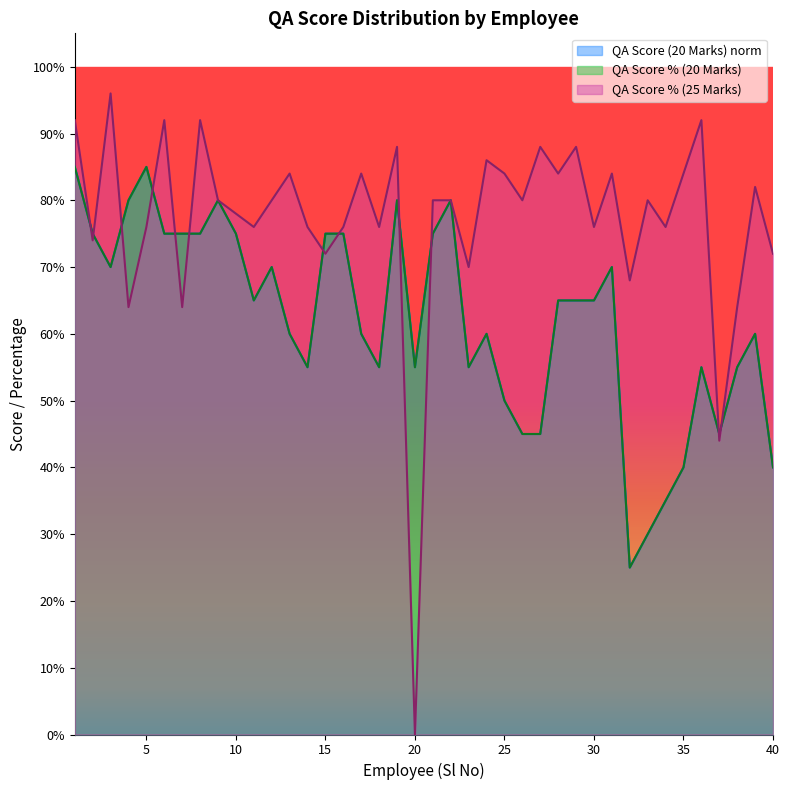

True or false: QA Score (20 Marks) has a value of 0.2 at 40.

False